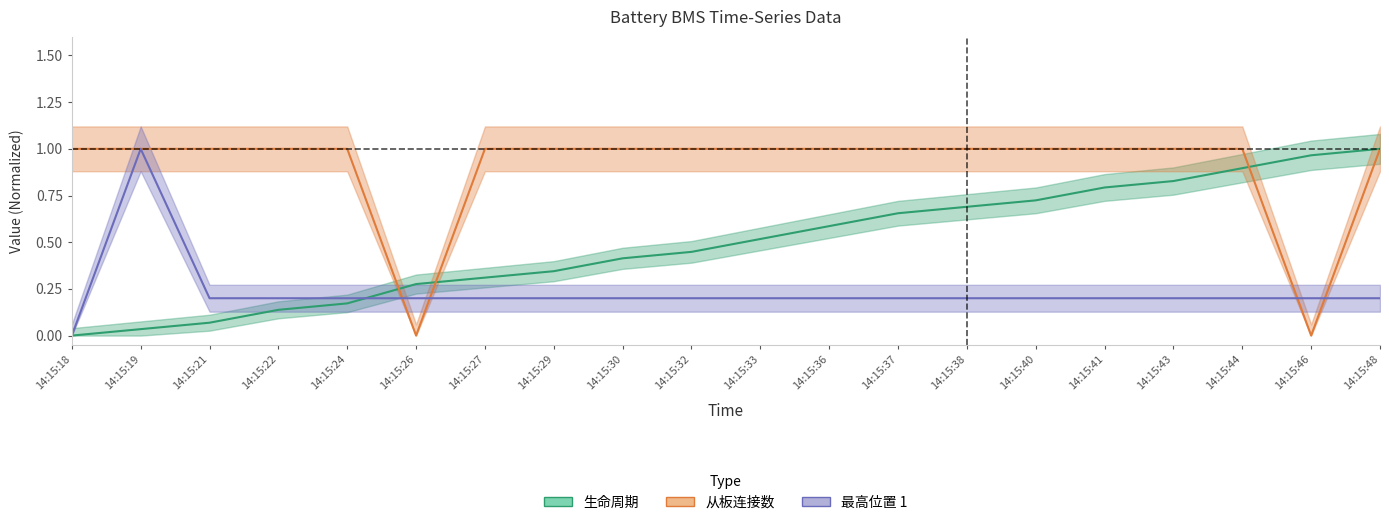

Is it true that 生命周期 equals 0.0 at 14:15:19?

True